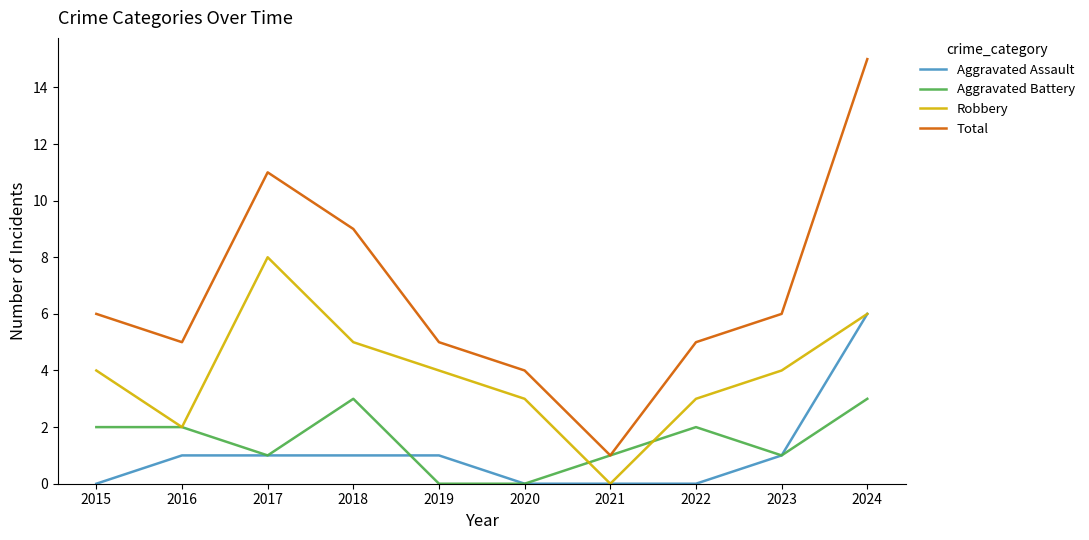

True or false: Total and Robbery intersect in this chart.

False